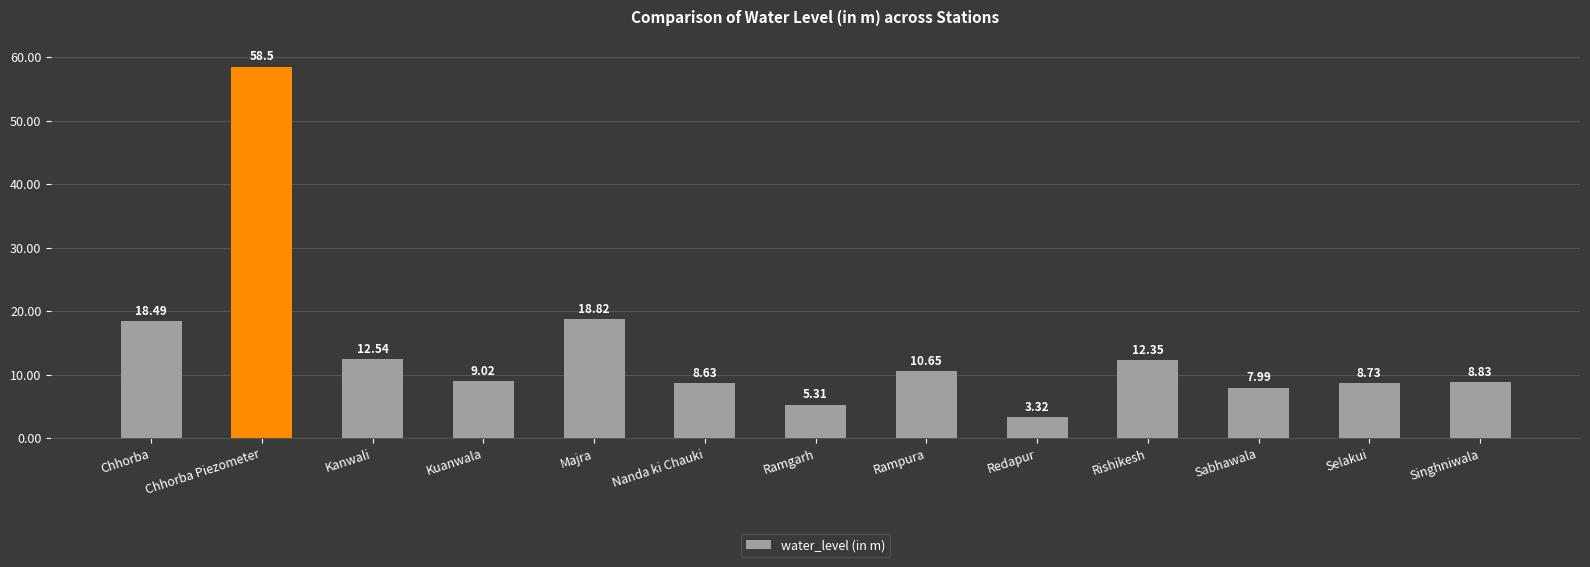

At which category does the chart reach its peak across all series?

Chhorba Piezometer